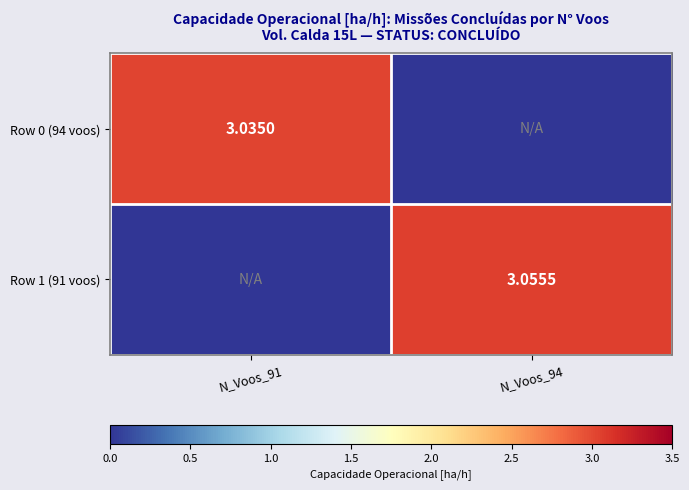

The Row 0 (94 voos) series shows 1.2 at N_Voos_91. True or false?

False